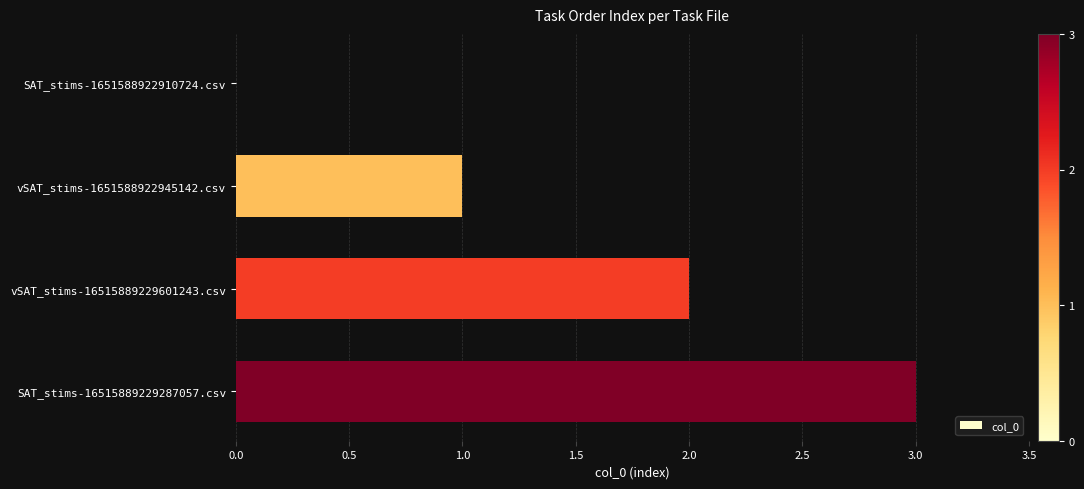

What is the sum of all values?

6